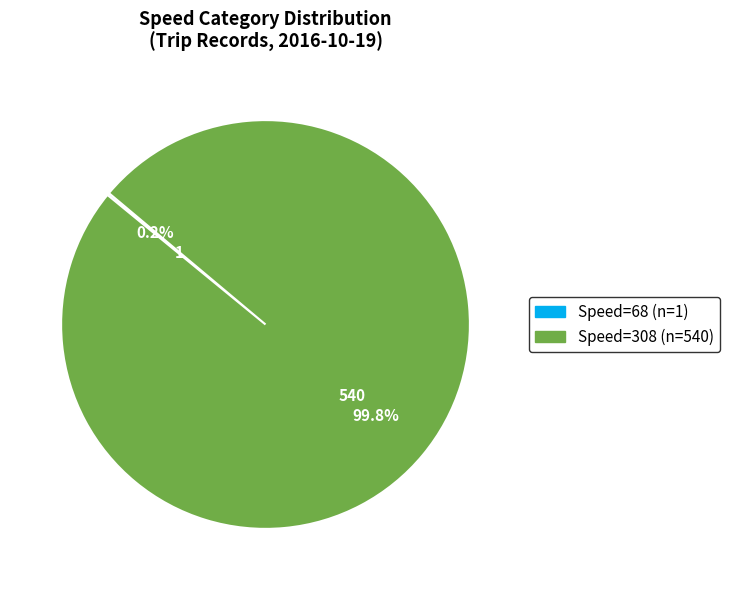

Does any single category account for the majority?

Yes